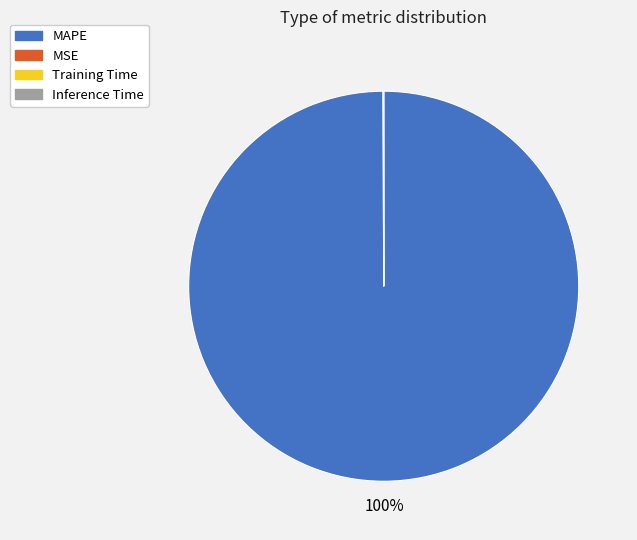

Is there any slice that represents more than half of the pie?

Yes